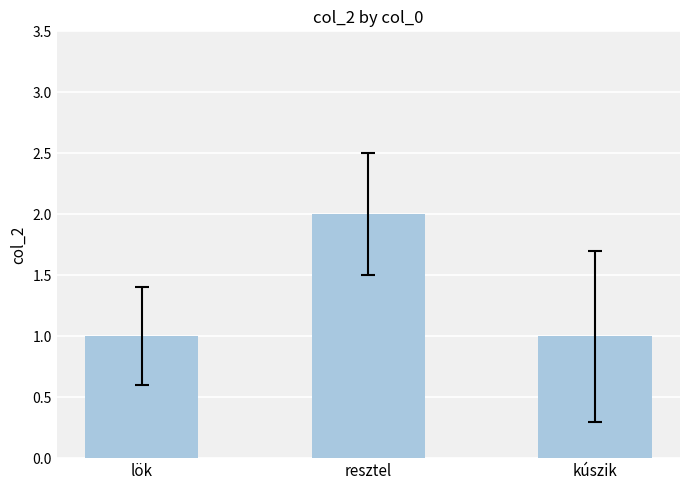

True or false: the data shows 1 at lök.

True